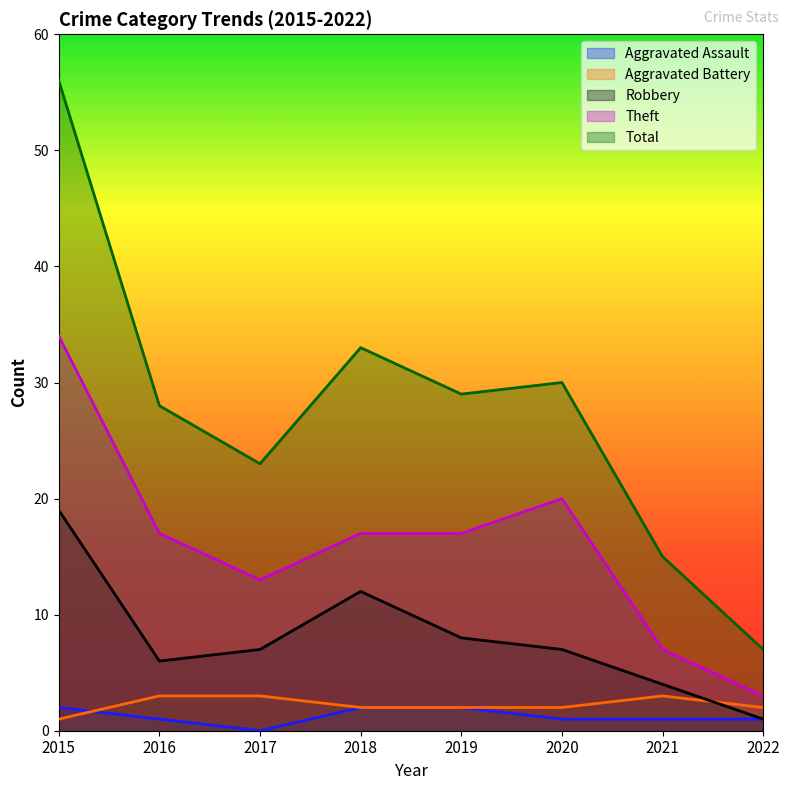

Which series has the largest total across all categories?

Total